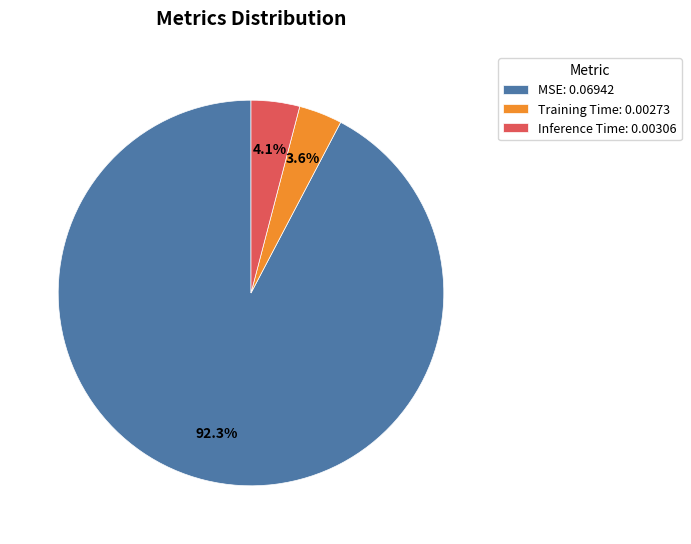

The MSE slice represents 99% of the pie. True or false?

False